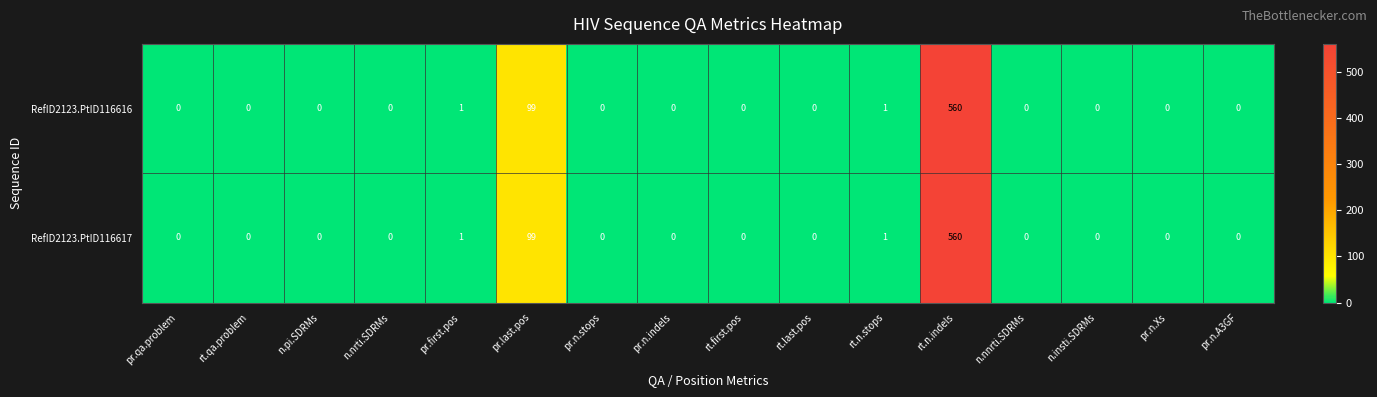

What is the greatest value displayed?

560